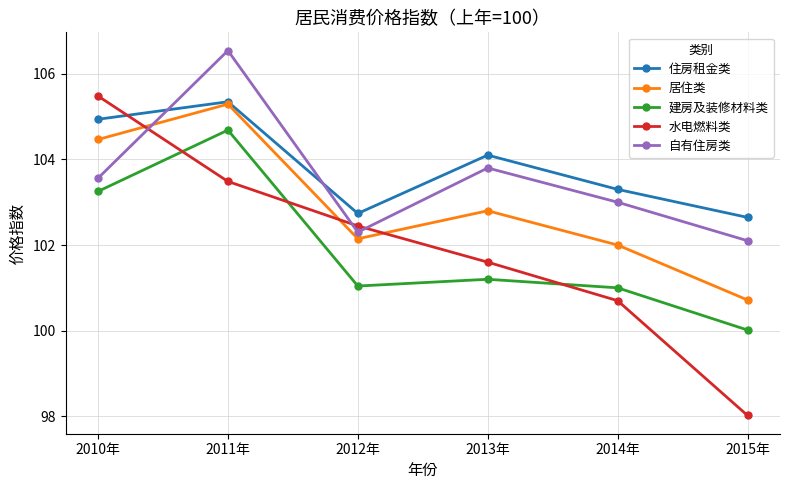

What is the minimum value for 居住类?

100.7